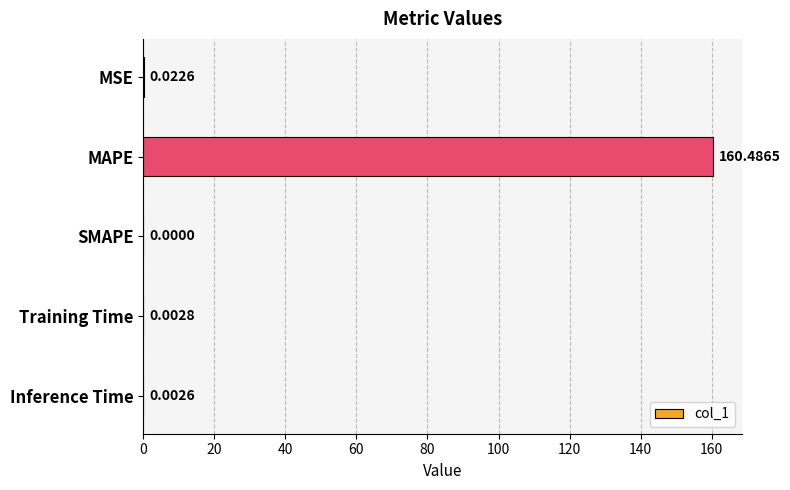

How many categories are shown in the chart?

5